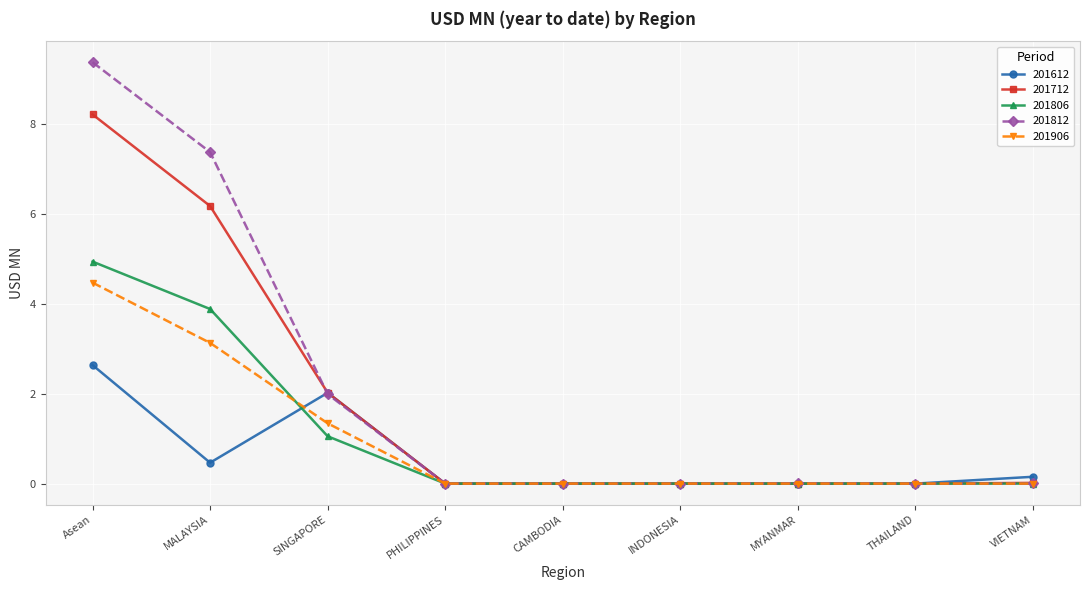

What are all the series names shown in the legend?

201612, 201712, 201806, 201812, 201906